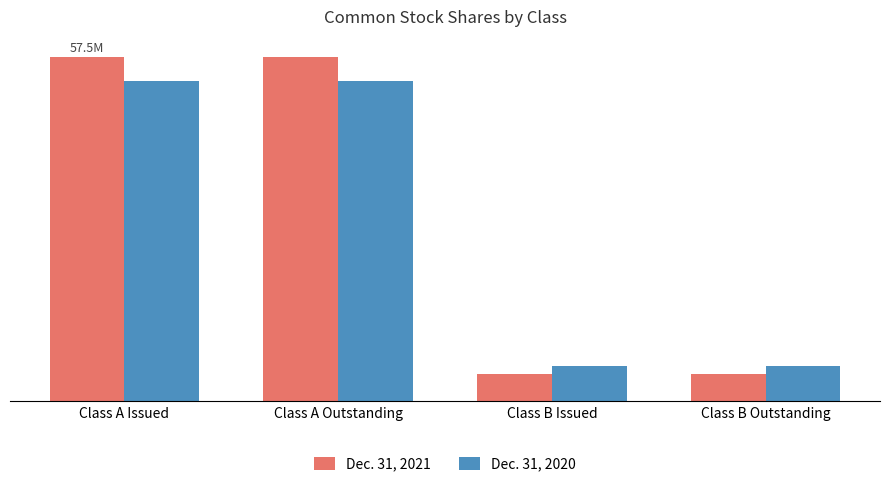

Does the chart contain stacked bars?

No